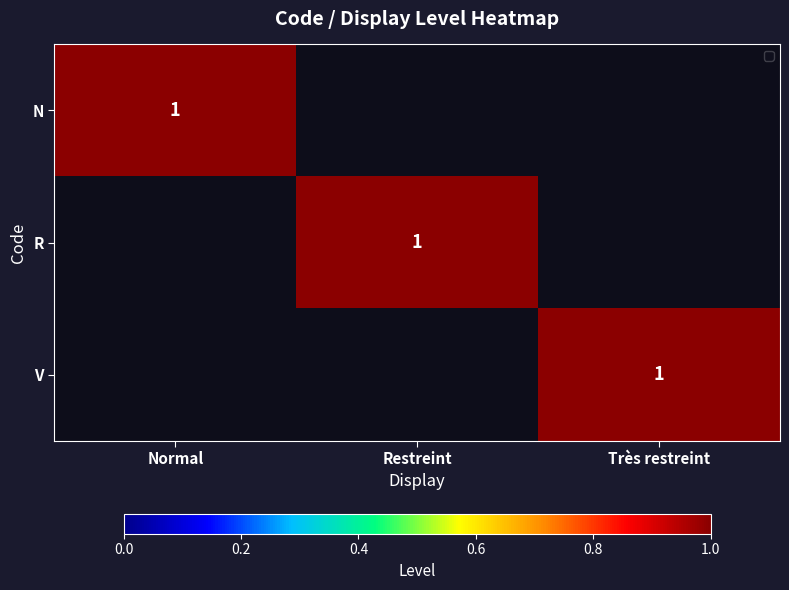

The value of R at Restreint is 1. True or false?

True